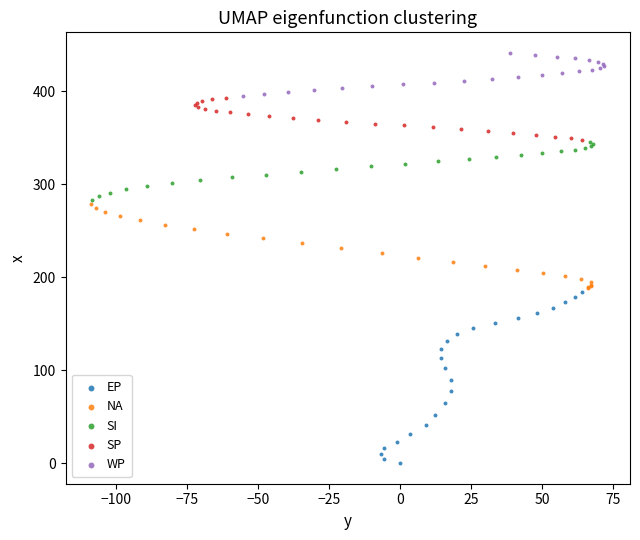

Which series reaches the minimum Y coordinate?

EP